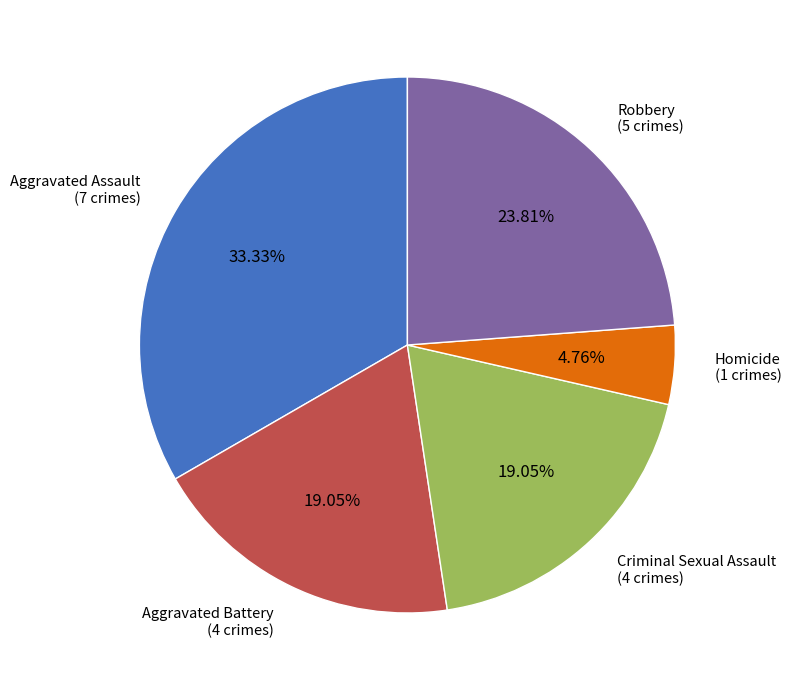

Which slice is the smallest?

Homicide